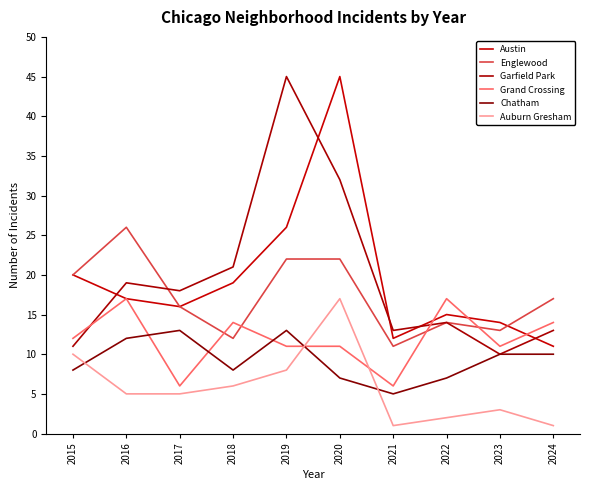

What are all the series names shown in the legend?

Austin, Englewood, Garfield Park, Grand Crossing, Chatham, Auburn Gresham